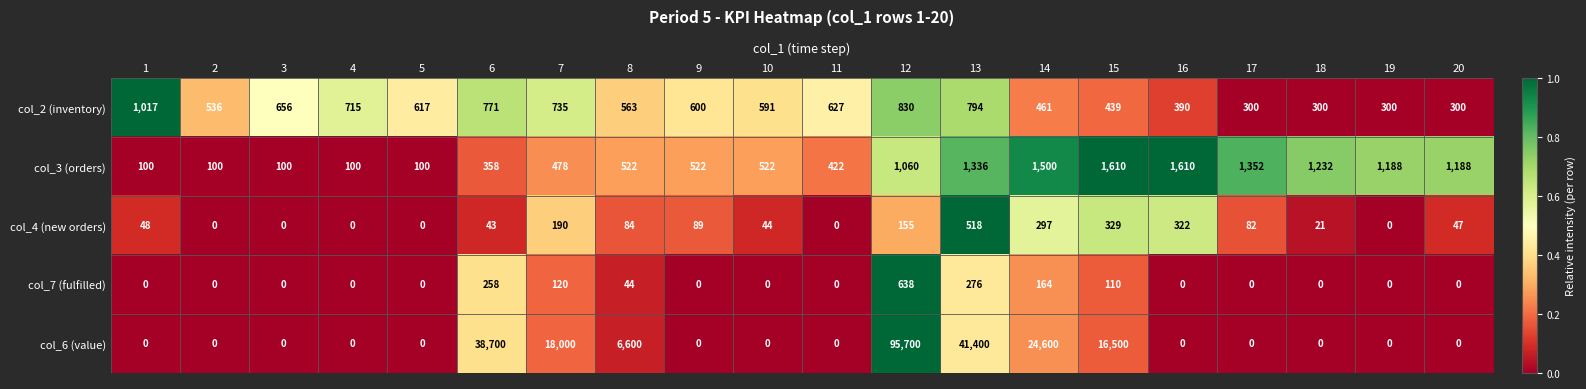

Which series has the largest range (max minus min)?

col_6 (value)